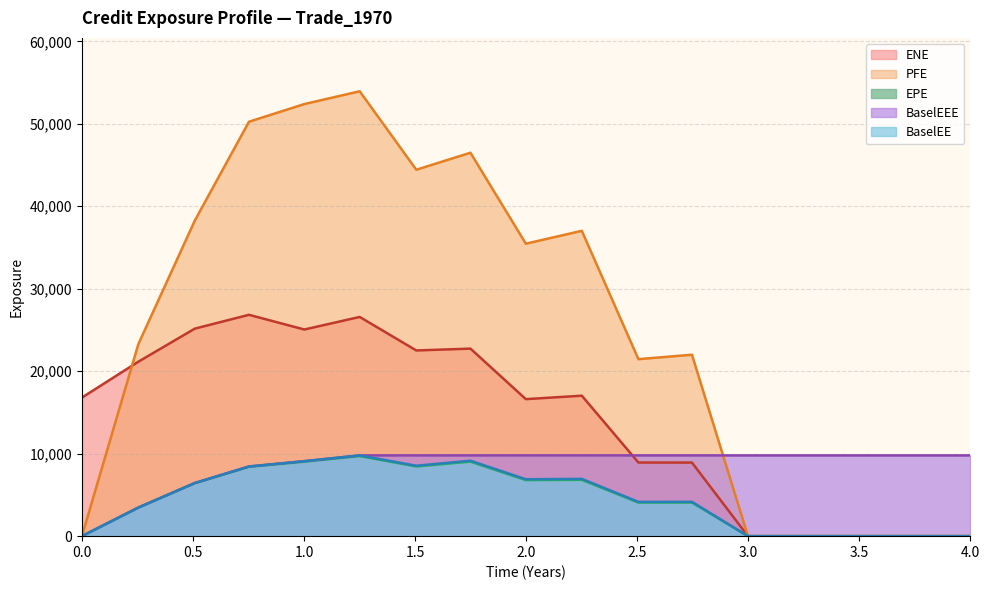

How many series are shown in this chart?

5